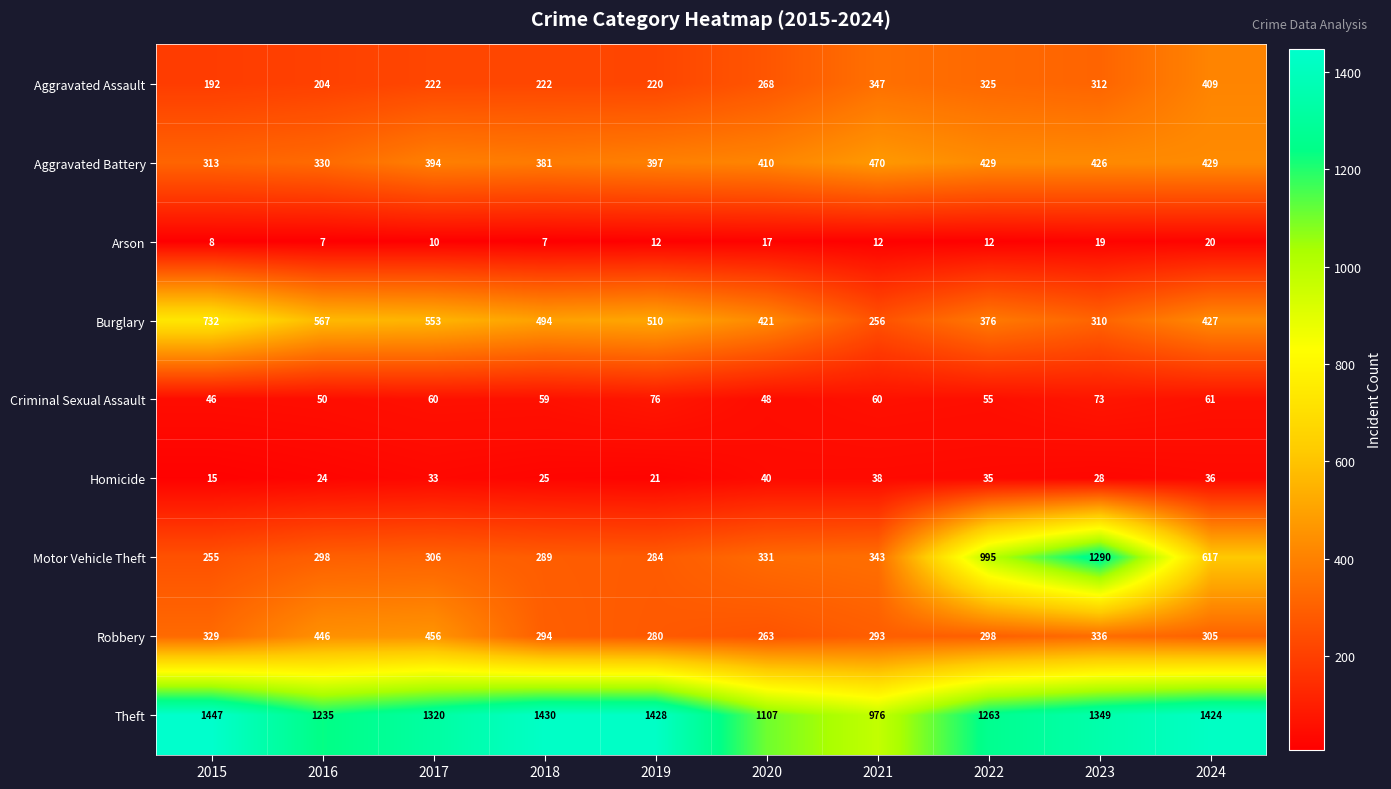

List the series in order of their peak value, lowest first.

Arson, Homicide, Criminal Sexual Assault, Aggravated Assault, Robbery, Aggravated Battery, Burglary, Motor Vehicle Theft, Theft